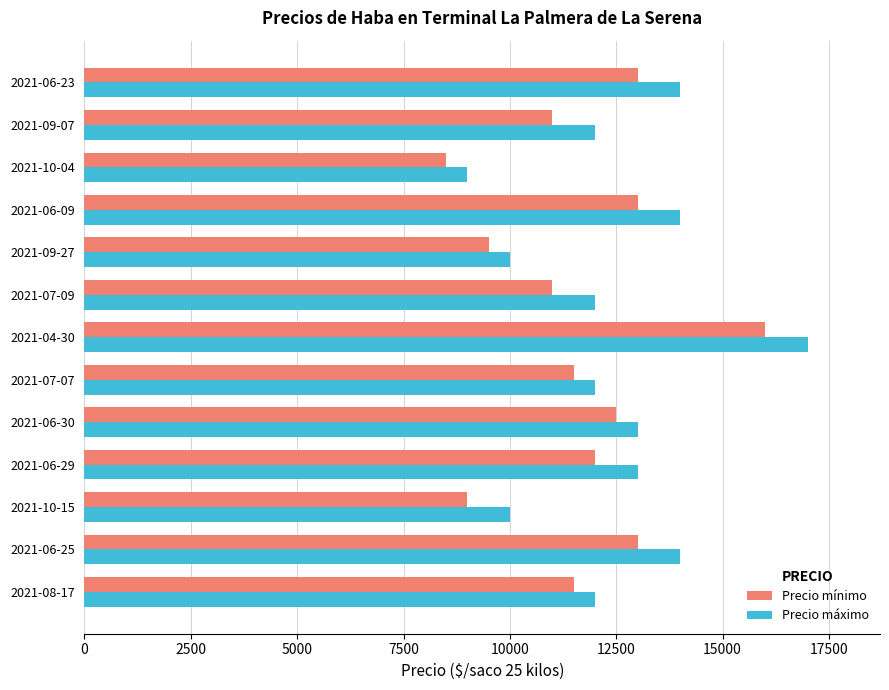

List the series in order of their peak value, lowest first.

Precio mínimo, Precio máximo